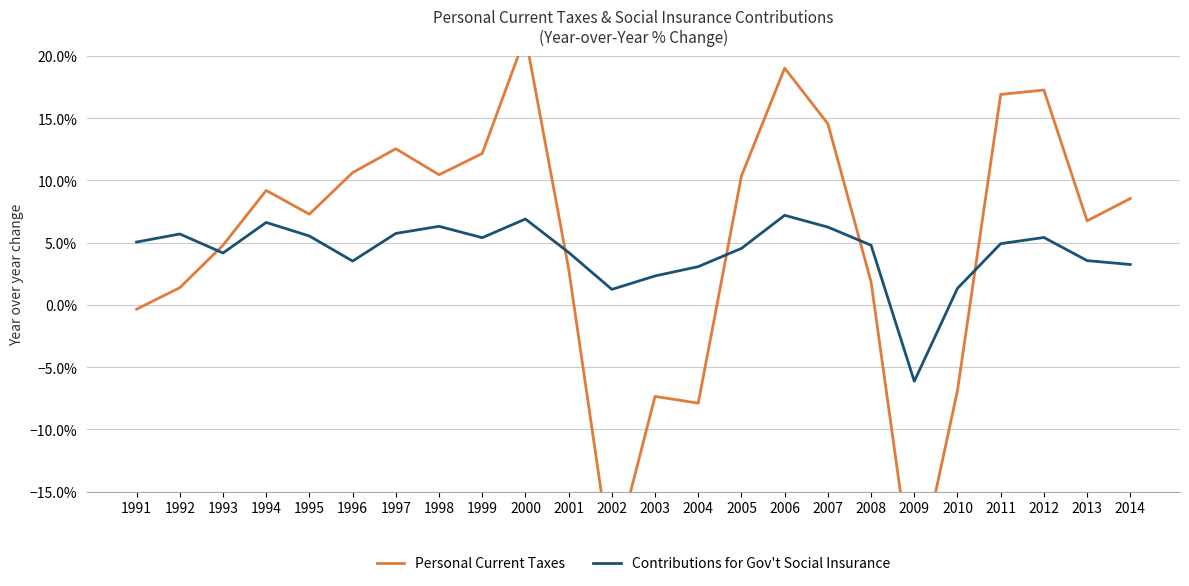

The Contributions for Gov't Social Insurance series shows 0.1 at 2000. True or false?

True